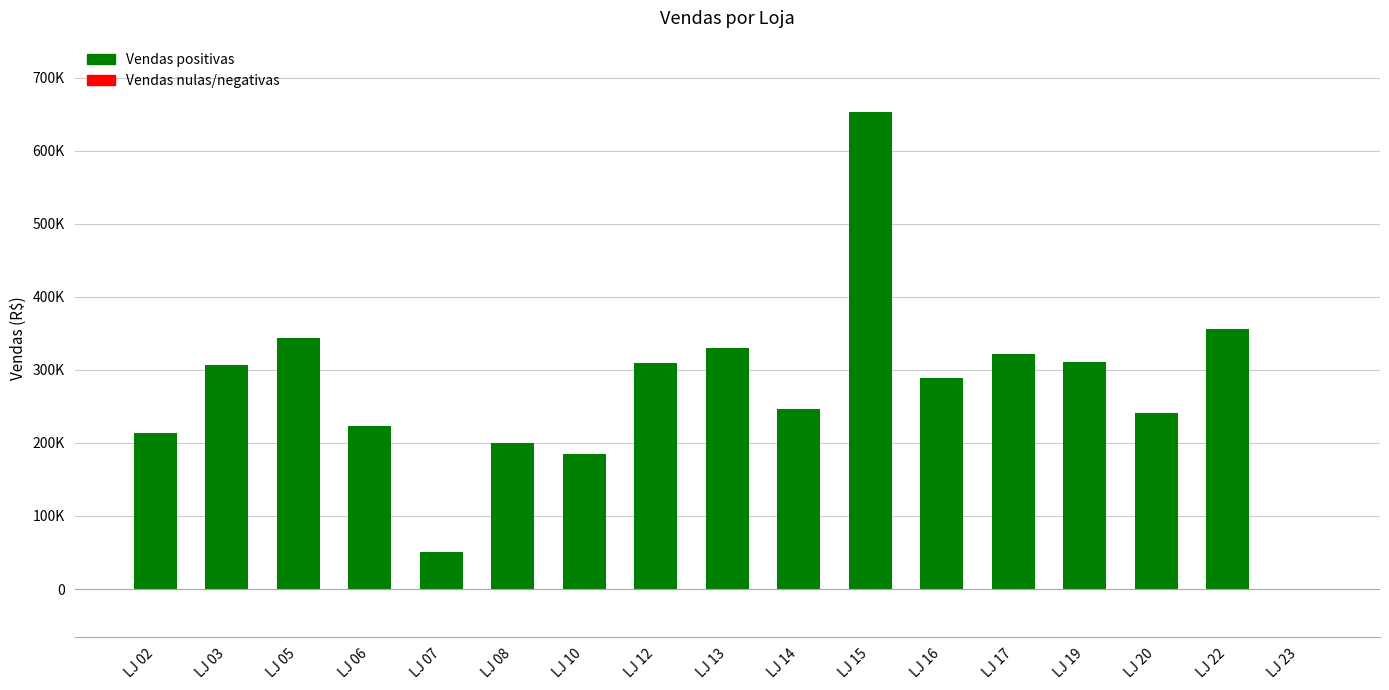

Reading left to right, what are all the values shown in this chart?

214252.5	306813.0	343383.7	222742.2	50209.5	200595.7	185421.4	308910.2	330590.2	246054.9	652885.5	288292.3	321289.4	310240.0	240636.7	355967.9	0.0